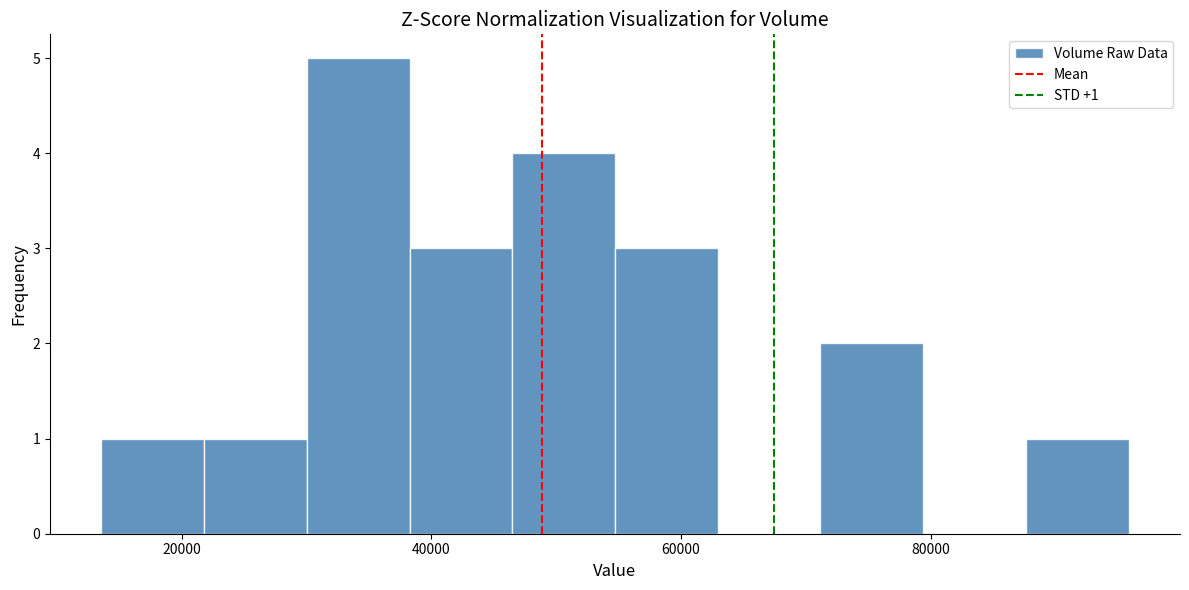

Which range on the x-axis has the tallest bar?

30000 to 38000